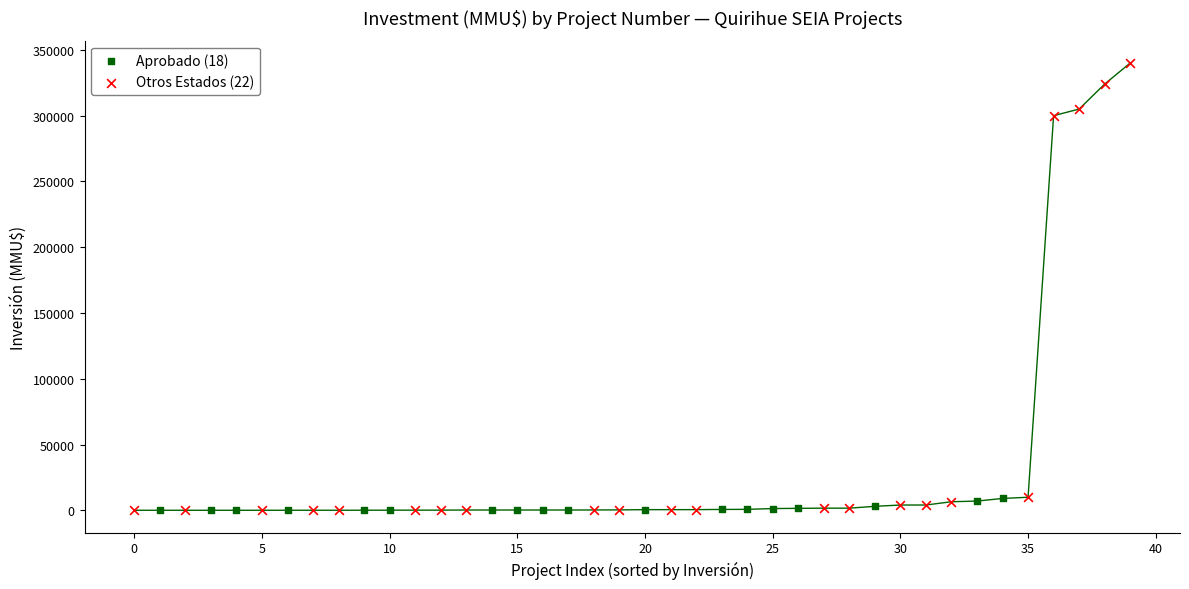

What are all the series names shown in the legend?

Aprobado (18), Otros Estados (22)